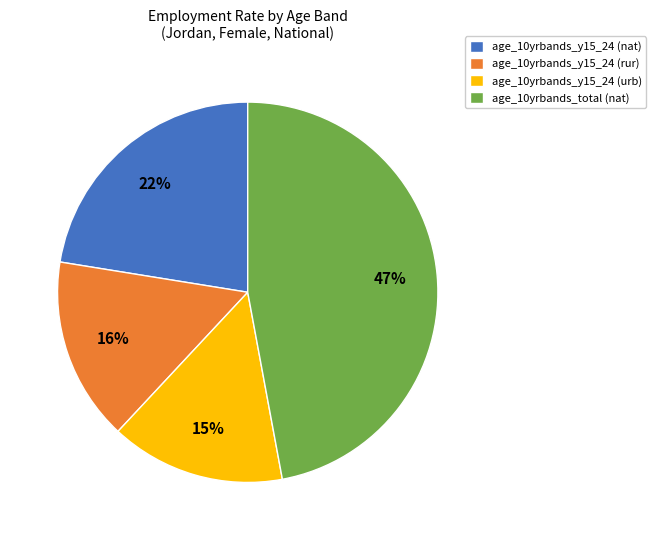

True or false: age_10yrbands_y15_24 (urb) accounts for 15% of the total.

True